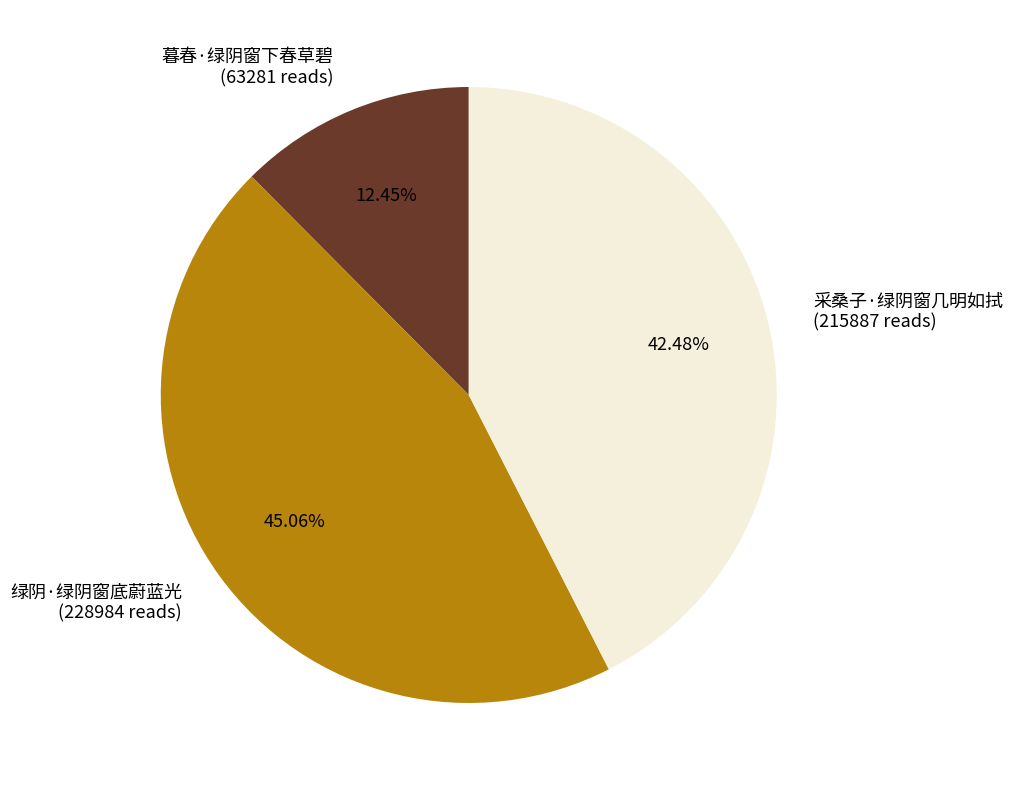

To the nearest percent, what is the average slice percentage?

33%